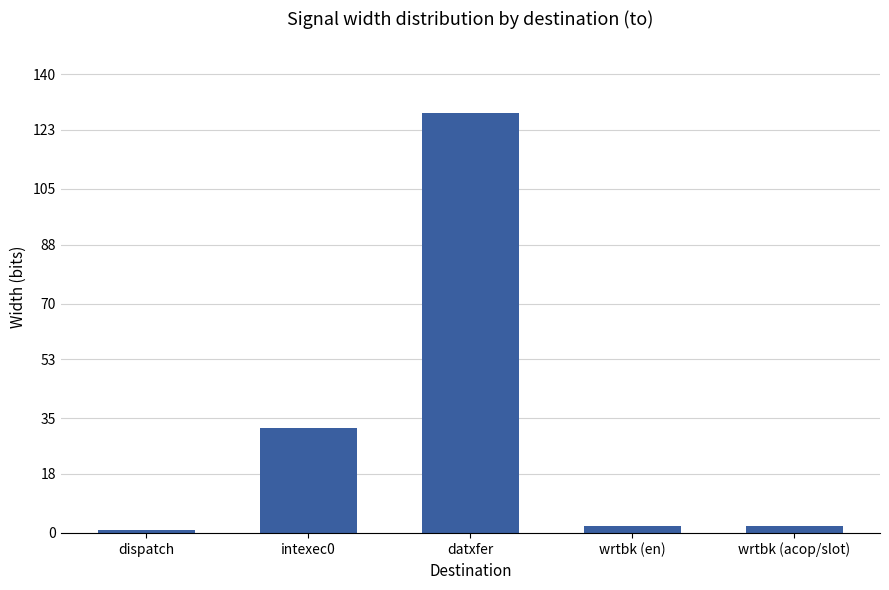

The value at wrtbk (en) is 2. True or false?

True